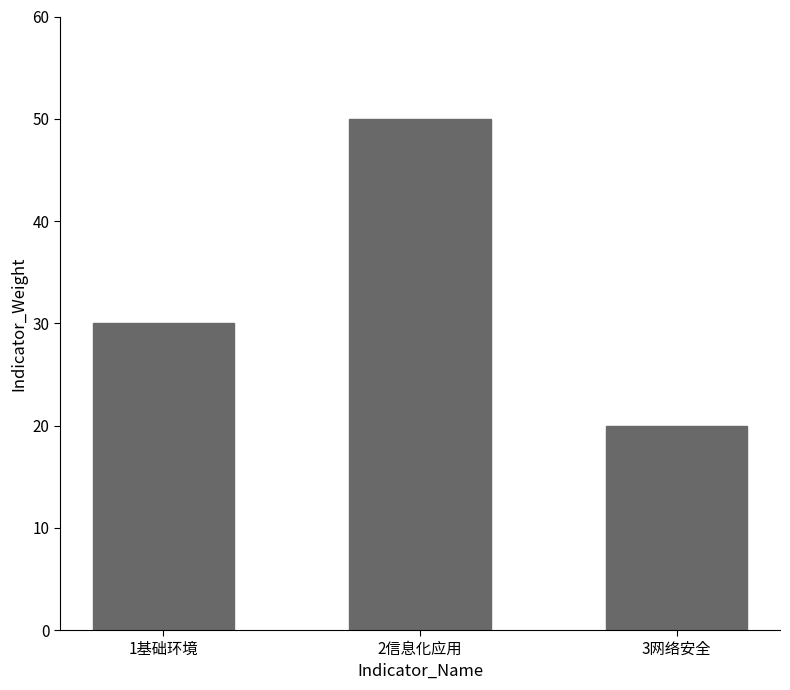

What is the difference between the maximum and minimum values?

30